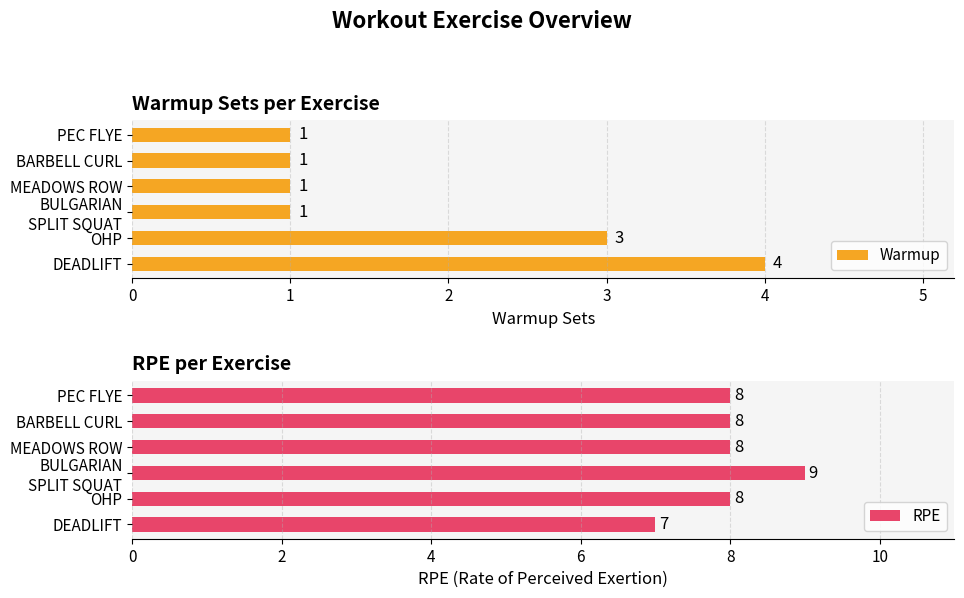

What is the difference between the maximum and second lowest values in the Warmup series?

3